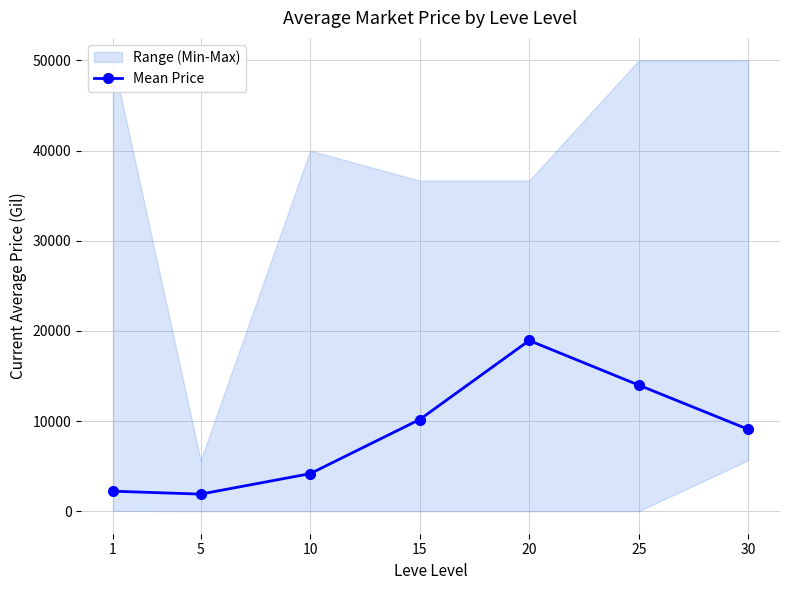

True or false: the data shows 13985.1 at 25.

True